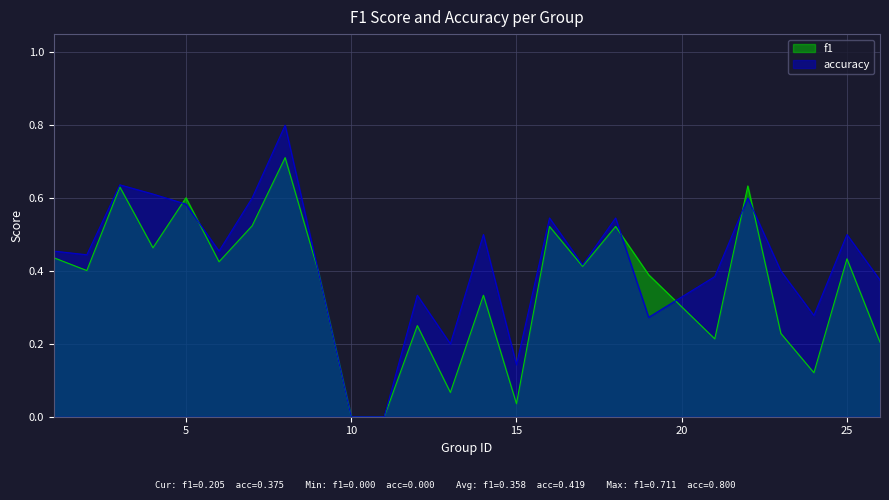

What is the value of the accuracy point at the 17th from the left?

0.4